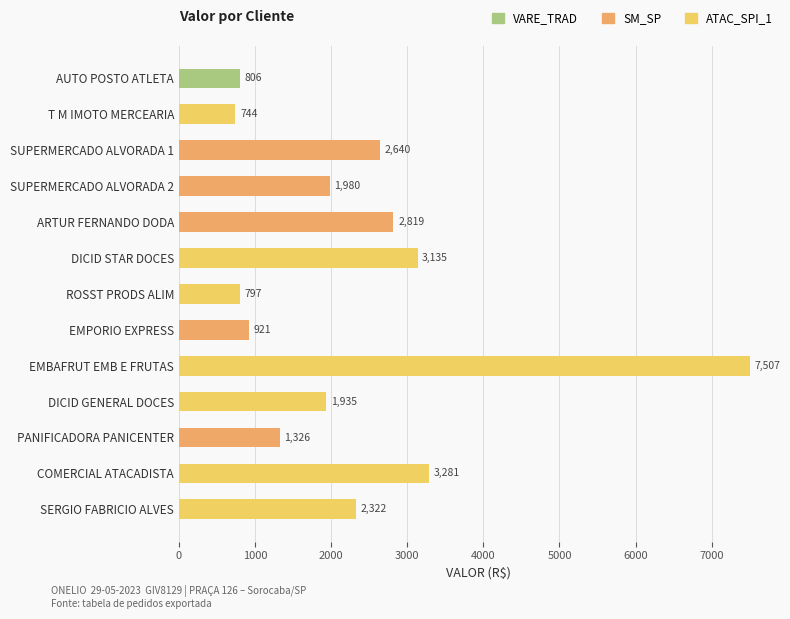

Read the value at EMBAFRUT EMB E FRUTAS.

7507.1